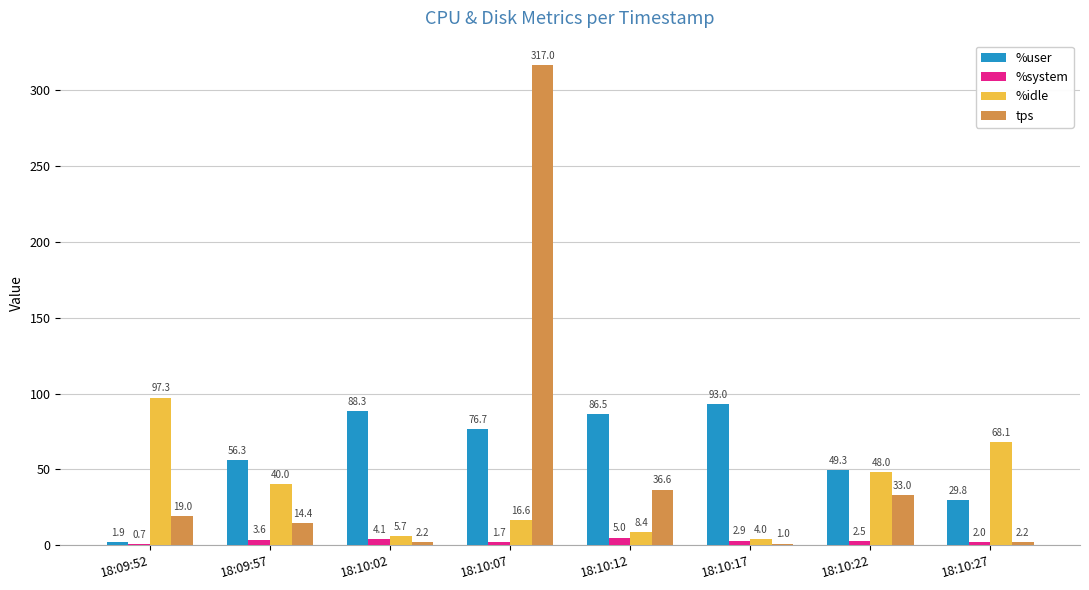

At which category is the sum across all series the highest?

18:10:07